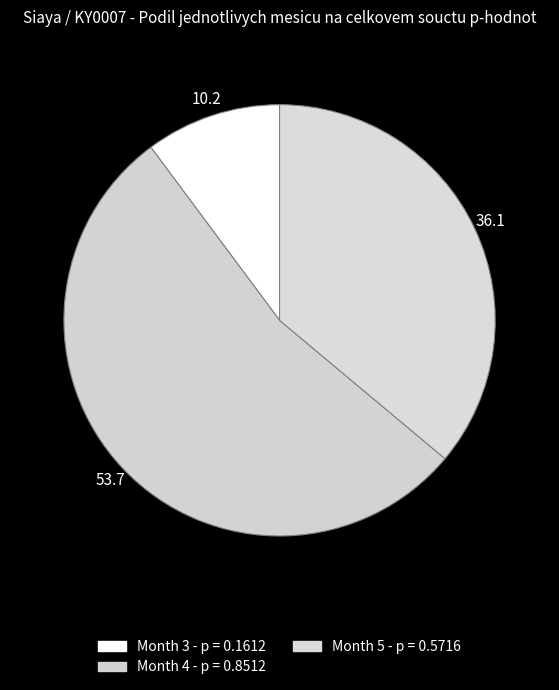

Count the number of slices in the pie.

3